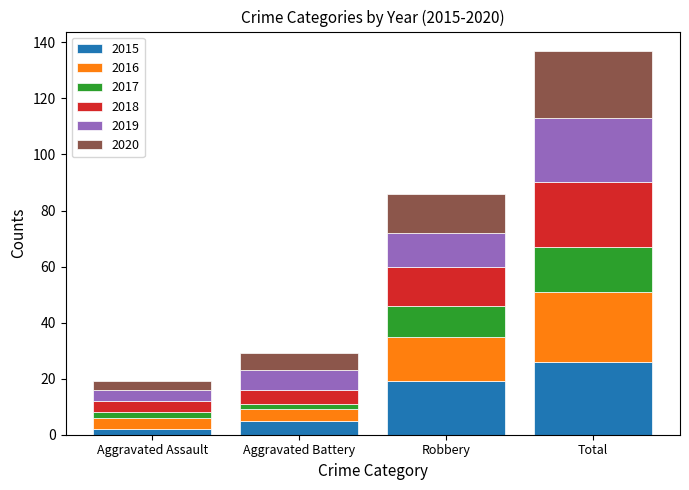

What is the difference between the second highest and minimum values in the 2015 series?

17